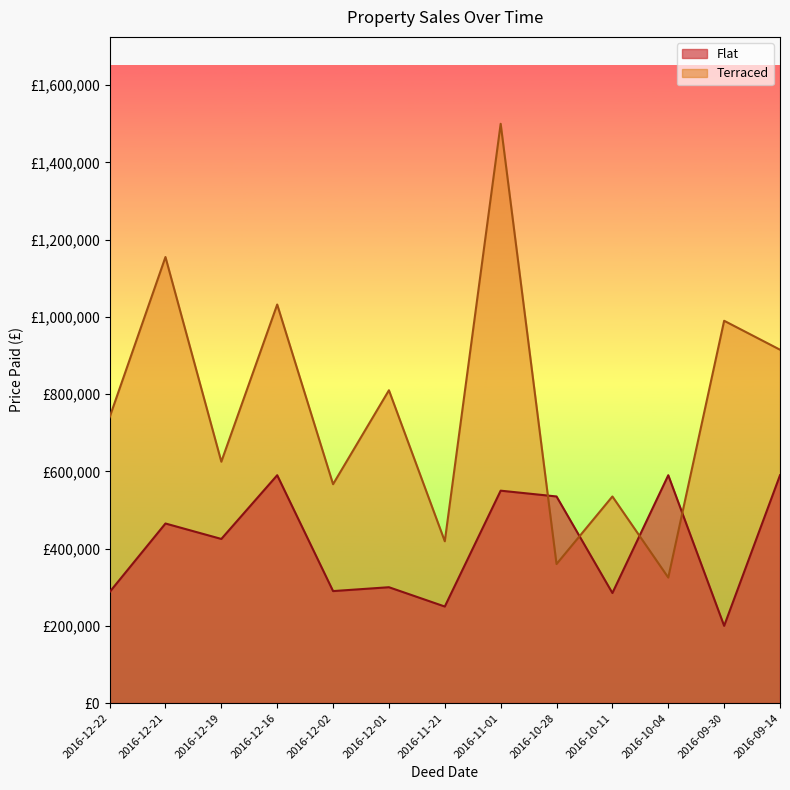

In Flat, how many points are lower than both neighbors (excluding endpoints)?

5